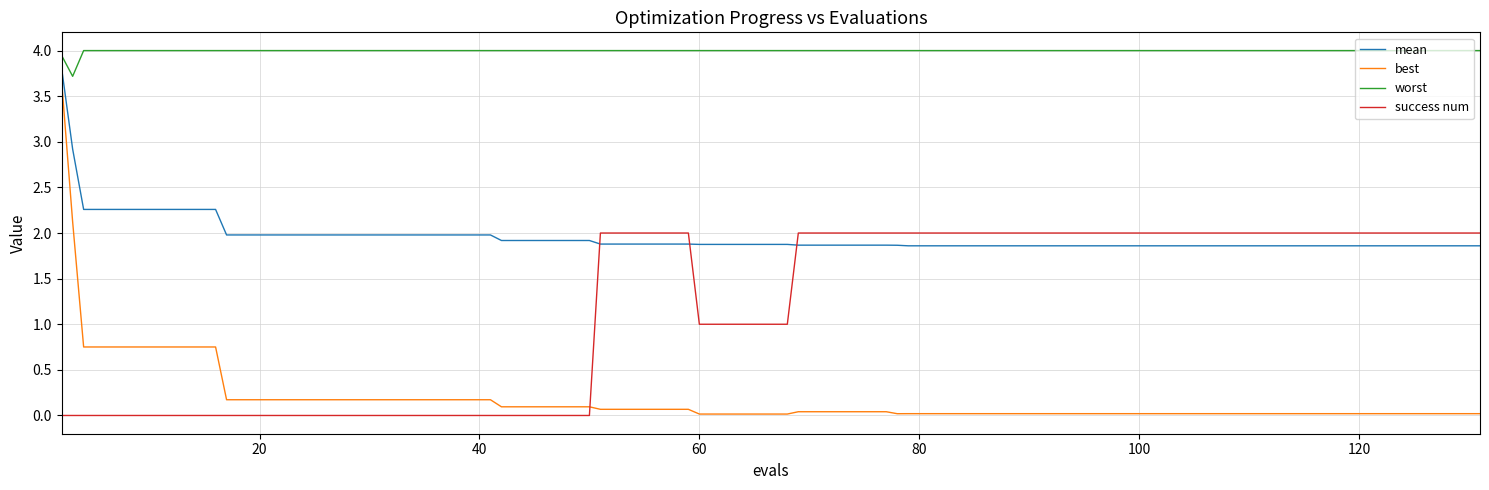

Which series has the largest total across all categories?

worst